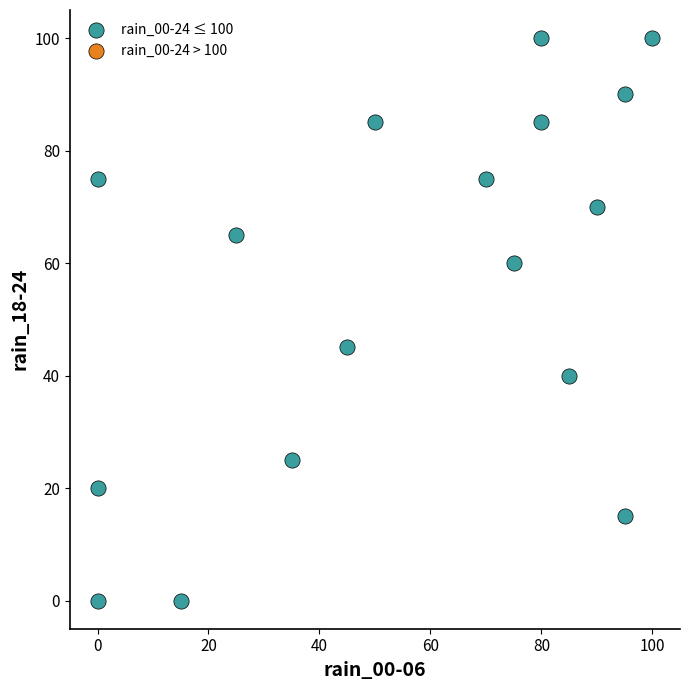

What Y value in the scatter plot is closest to 50?

45